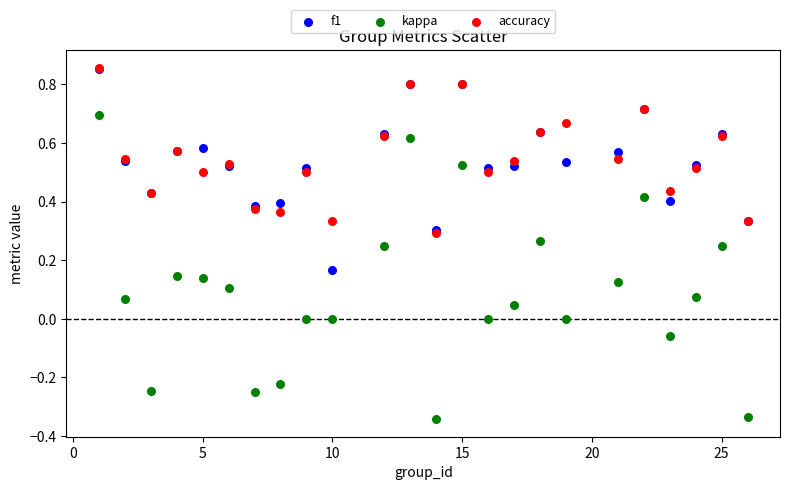

What are all the series names shown in the legend?

f1, kappa, accuracy